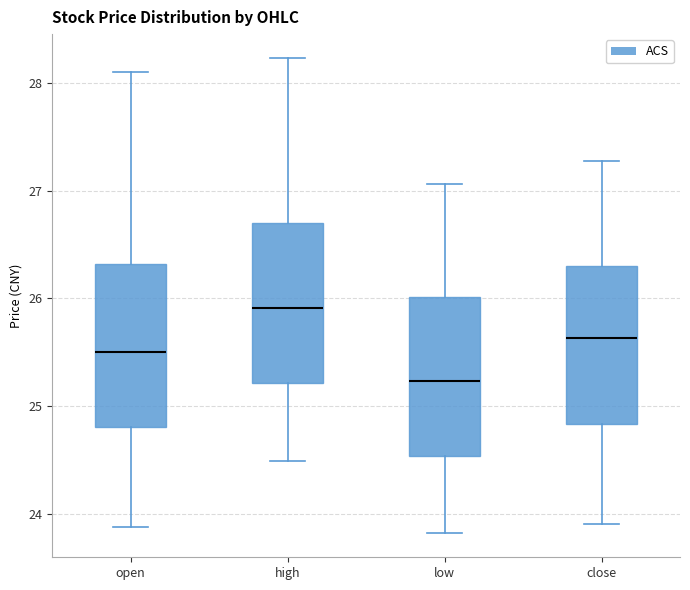

Where does the upper whisker of the box for high end on the y-axis? The values are not printed on the chart, so give them approximately, as read against the axis.

28.2